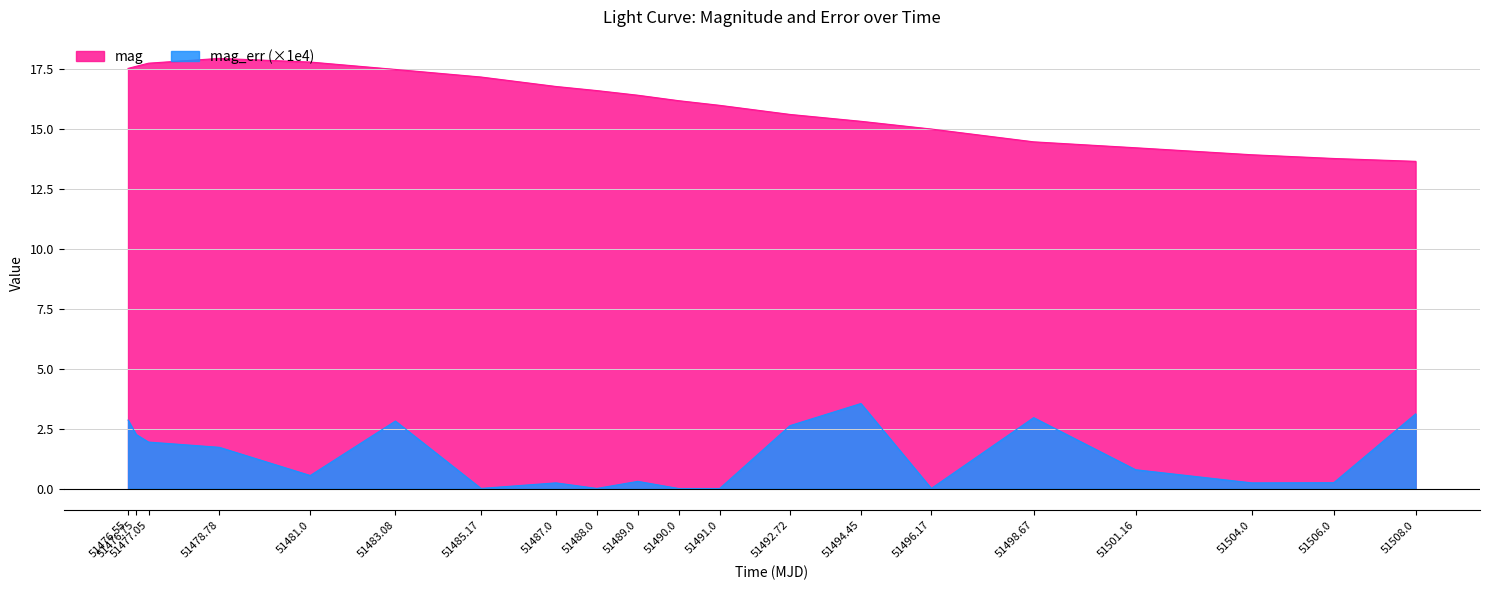

What is the maximum value shown in the chart?

17.9